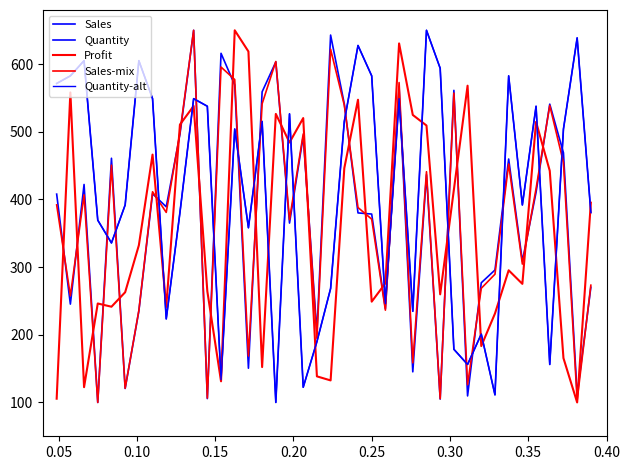

What is the greatest value displayed?

650.0